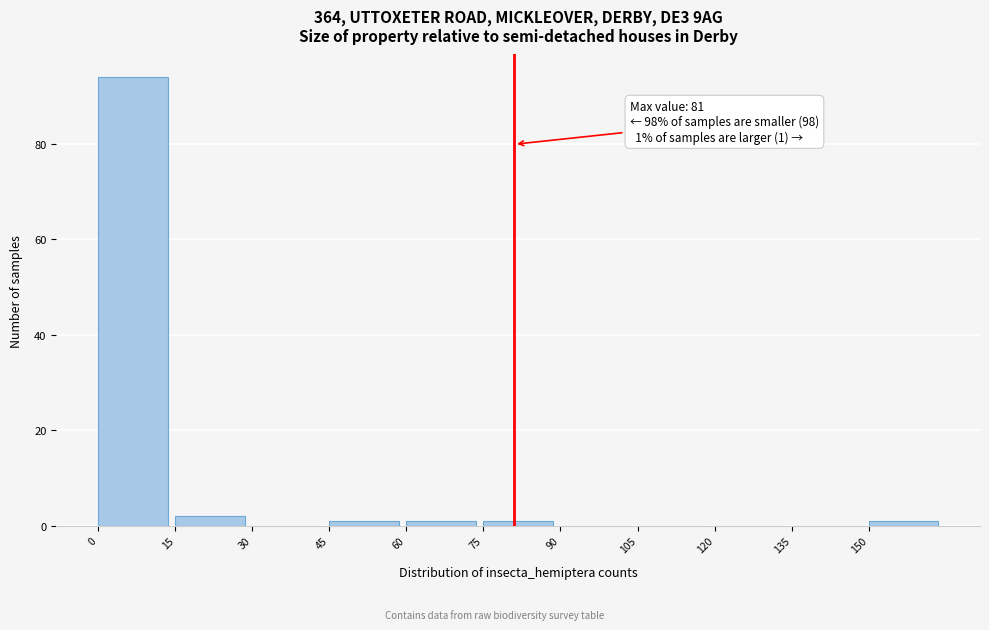

Which range on the x-axis has the tallest bar?

0 to 15